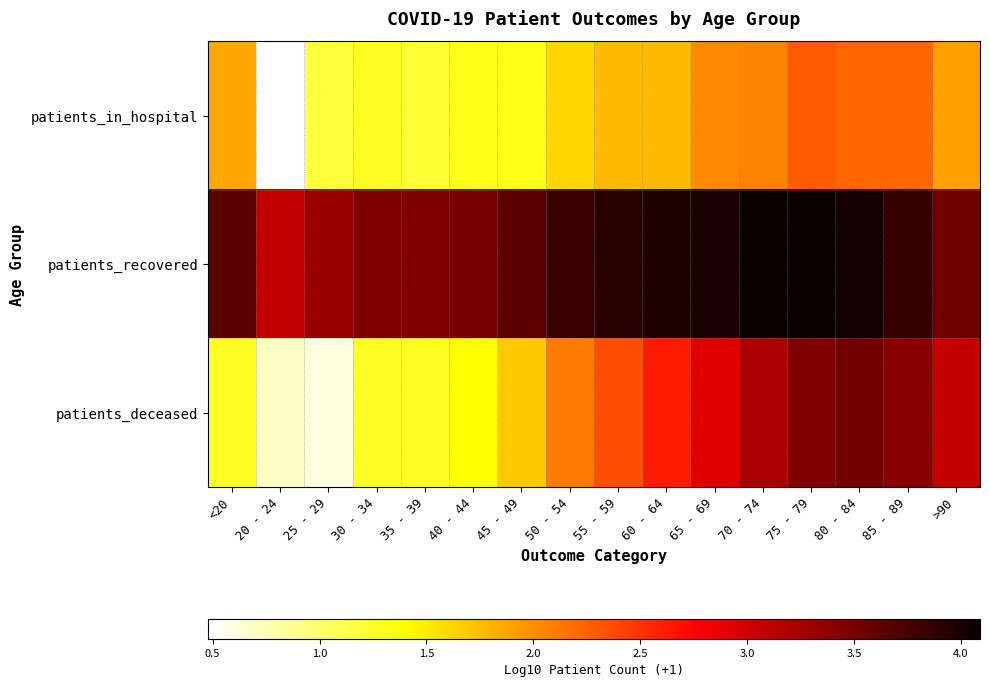

What is the greatest value displayed?

4.1